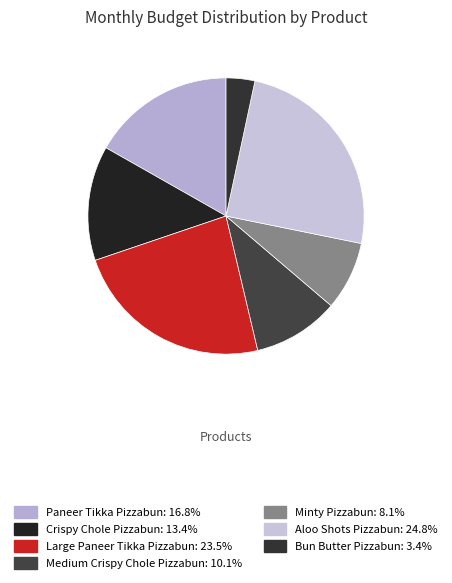

Does Crispy Chole Pizzabun represent more than half of the total?

No